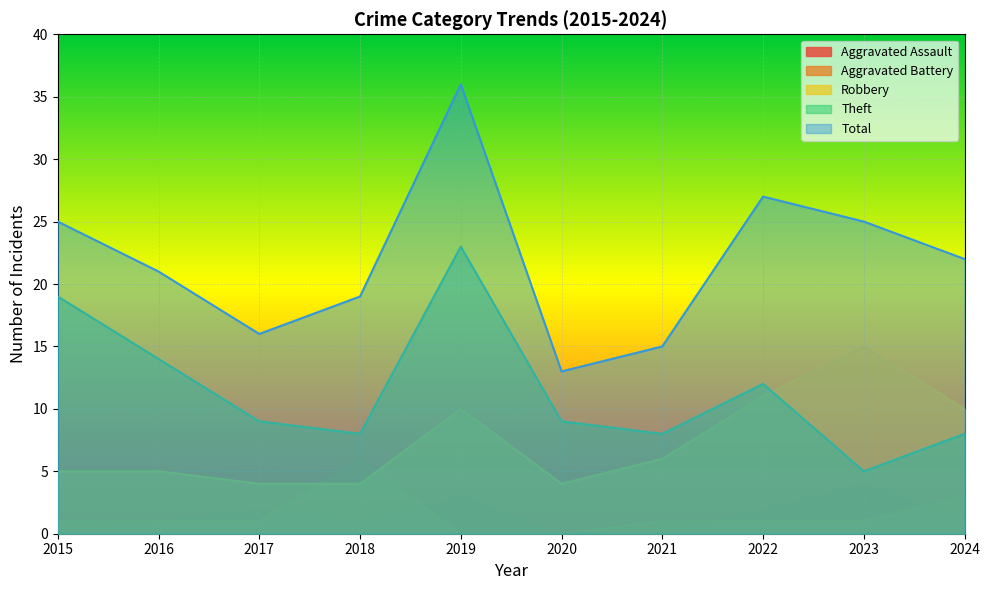

The value of Aggravated Battery at 2020 is 0. True or false?

True